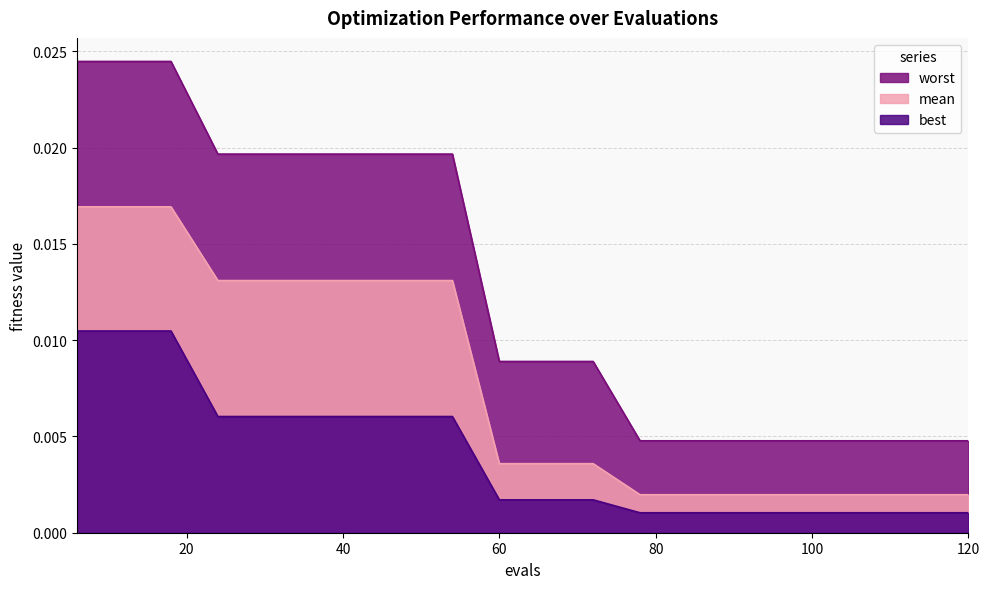

Is the value of worst at 48 greater than the value of best at 114?

Yes